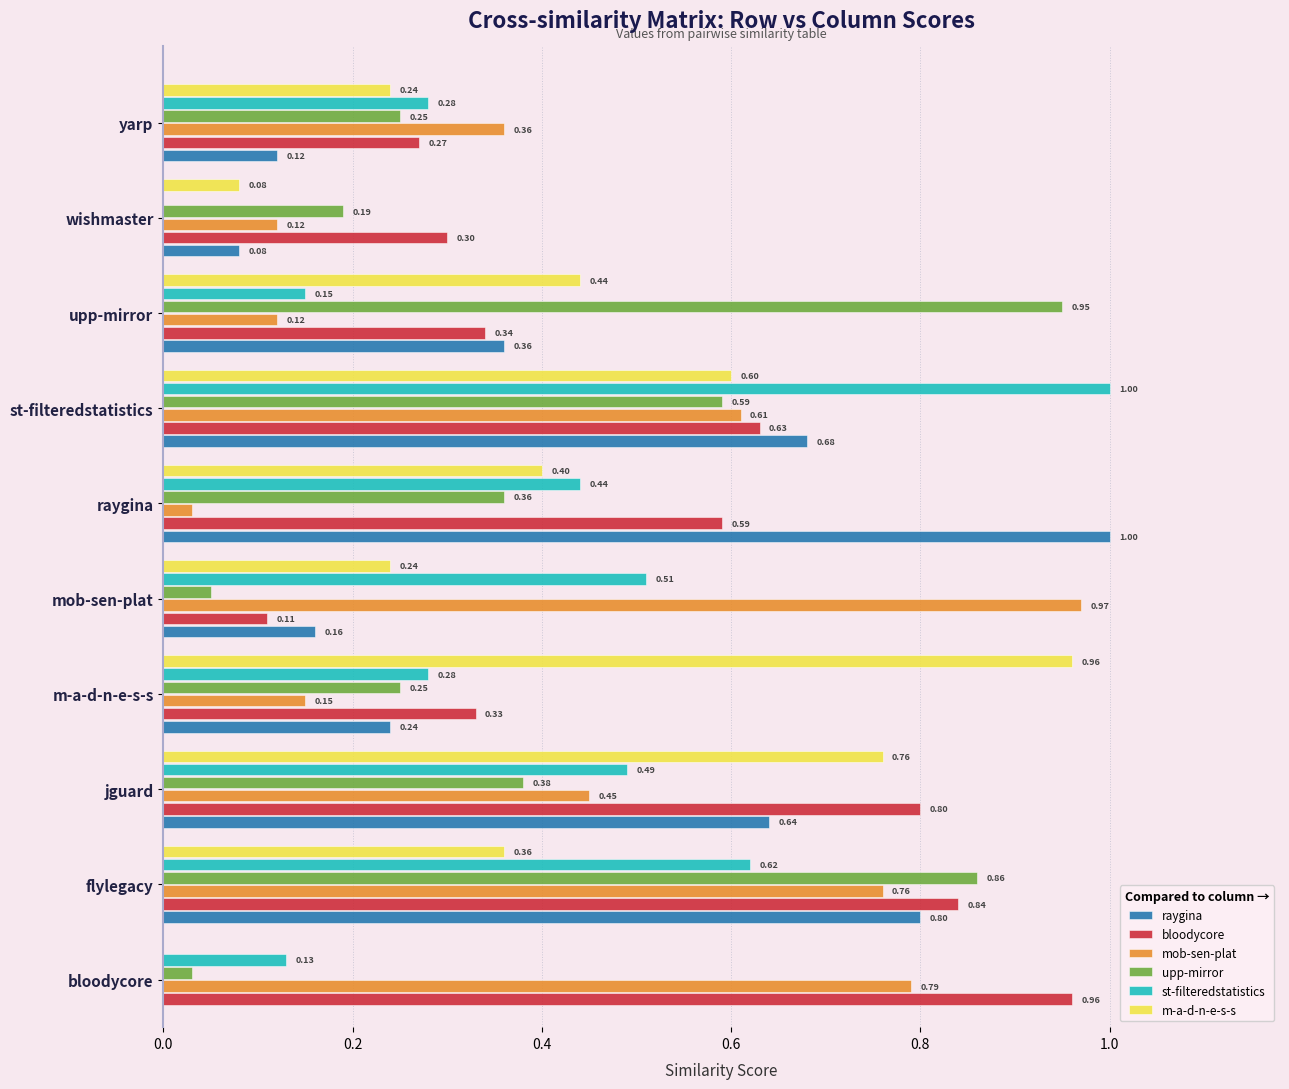

Which series changed the most between bloodycore and mob-sen-plat?

bloodycore